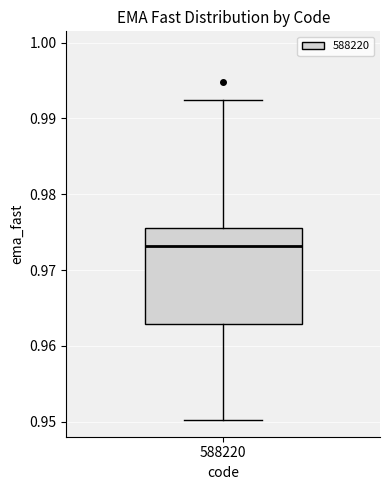

Read this box plot against the y-axis: the position of the median line, the range covered by the box, and the ends of both whiskers. The values are not printed on the chart, so give them approximately, as read against the axis.

median 0.973, box 0.963 to 0.976, whiskers 0.950 to 0.992